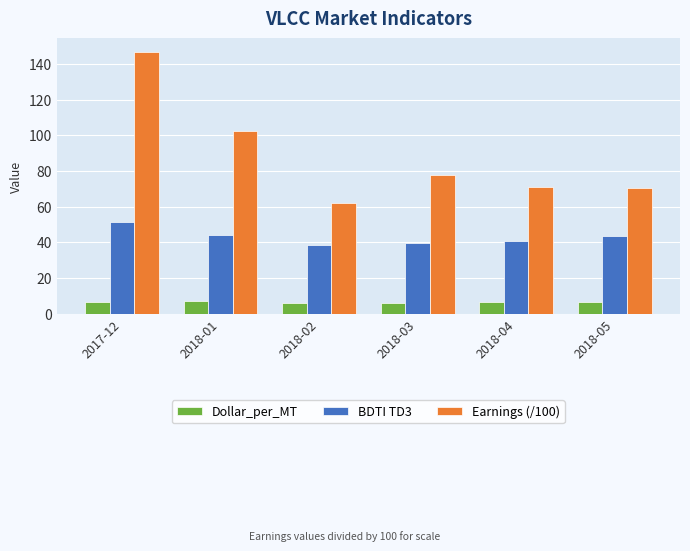

How many data points does each series have?

6